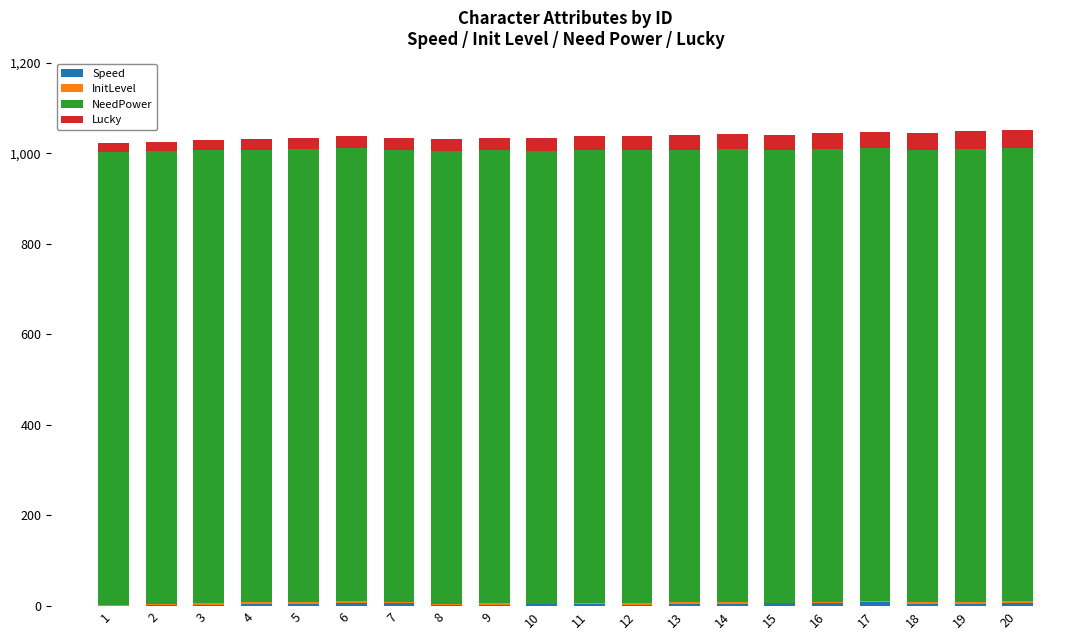

Are the bars horizontal?

No